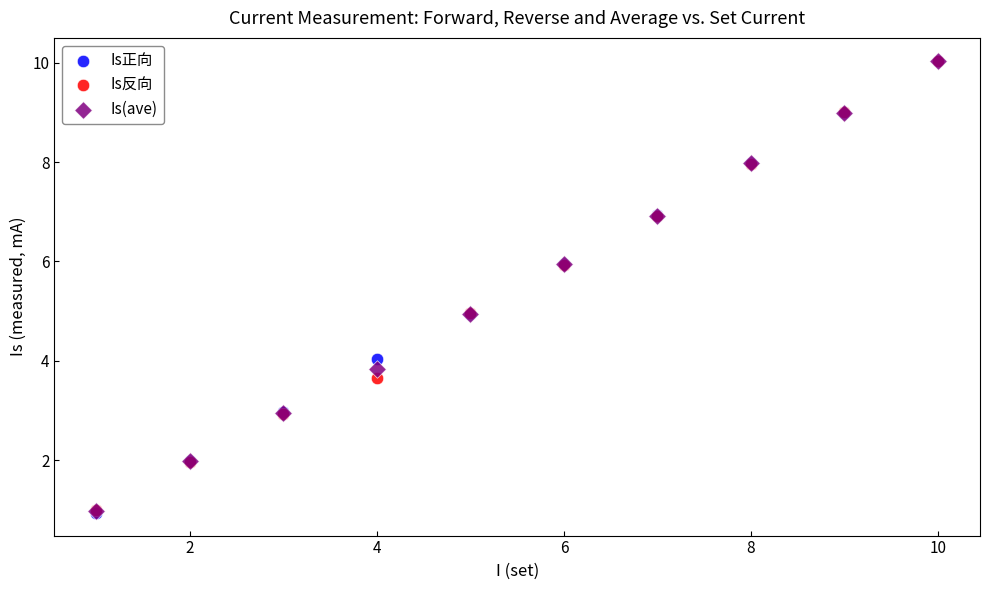

Which series has the largest Y range (max minus min)?

Is正向